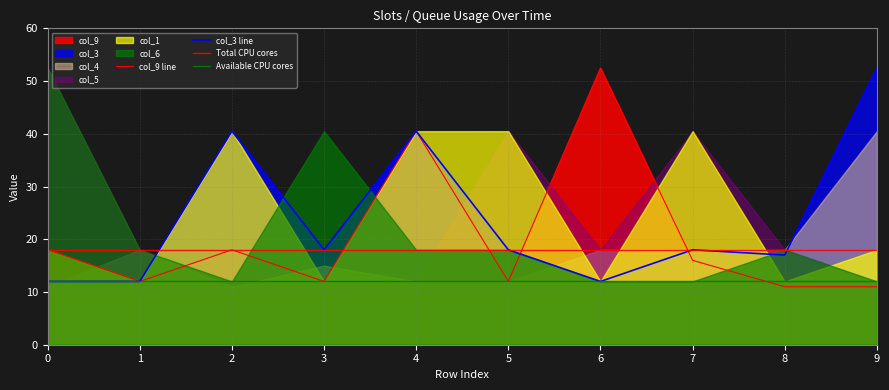

What is the spread (max minus min) of values at 8?

7.0